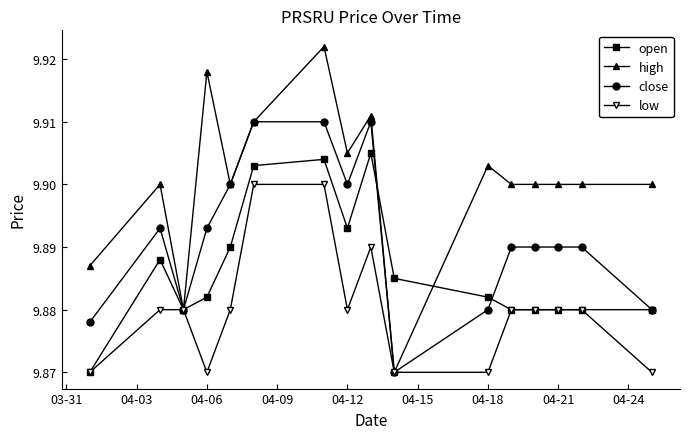

At how many categories does at least one series exceed 9?

16